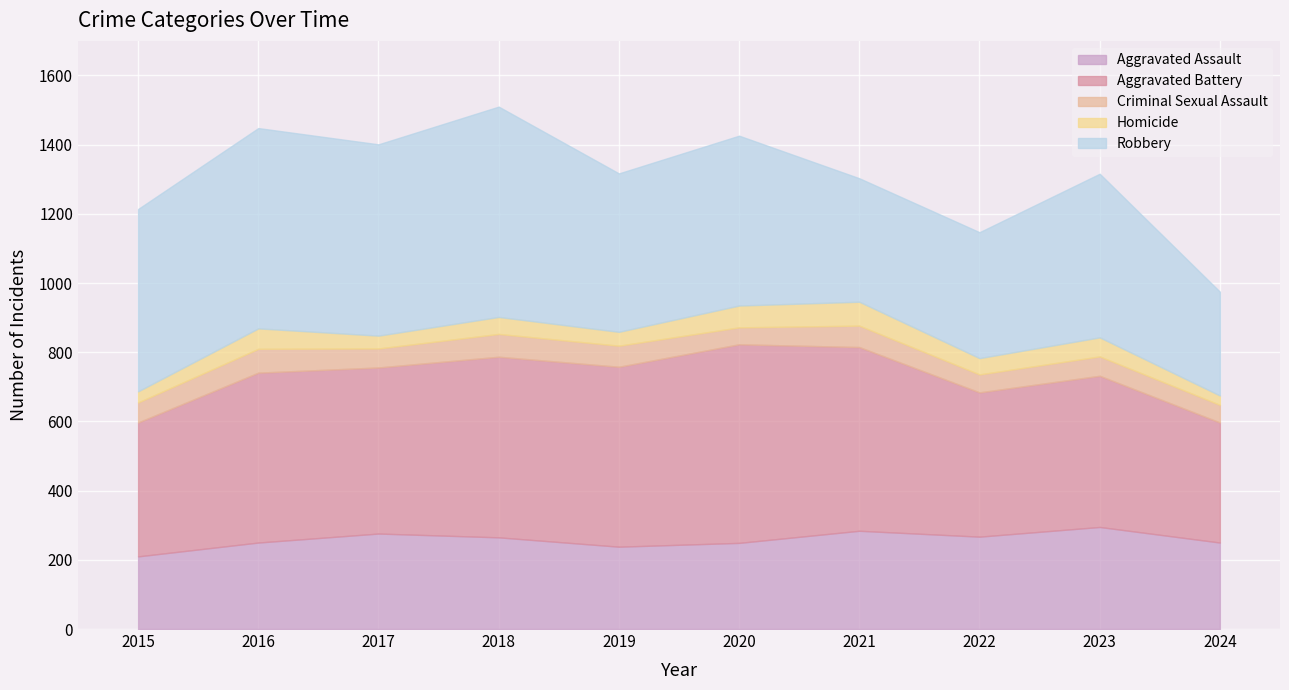

What is the difference between the Aggravated Battery values at 2019 and 2022?

103